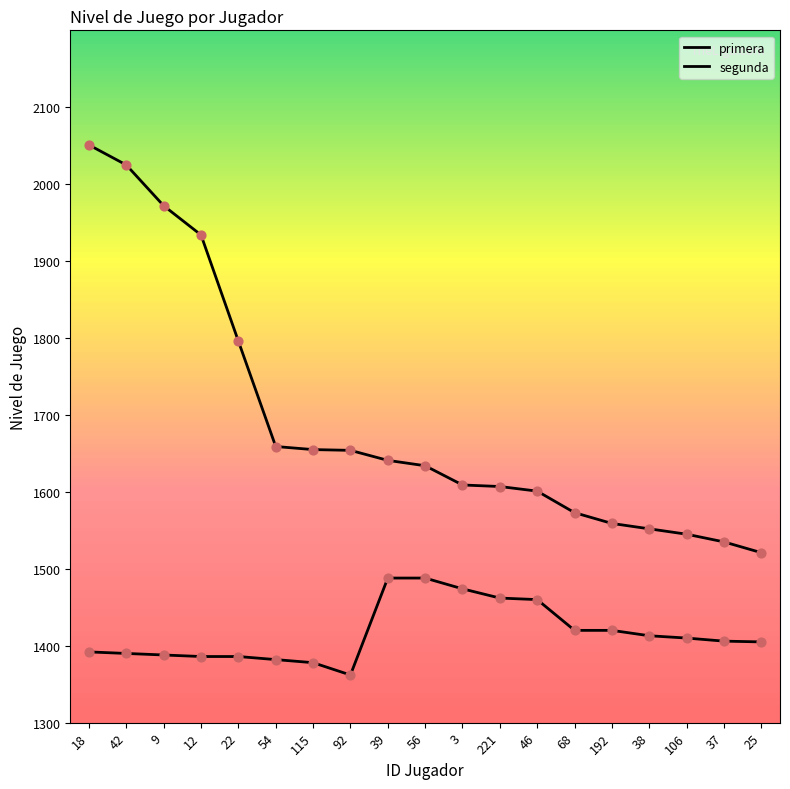

Does the chart have visible grid lines?

No